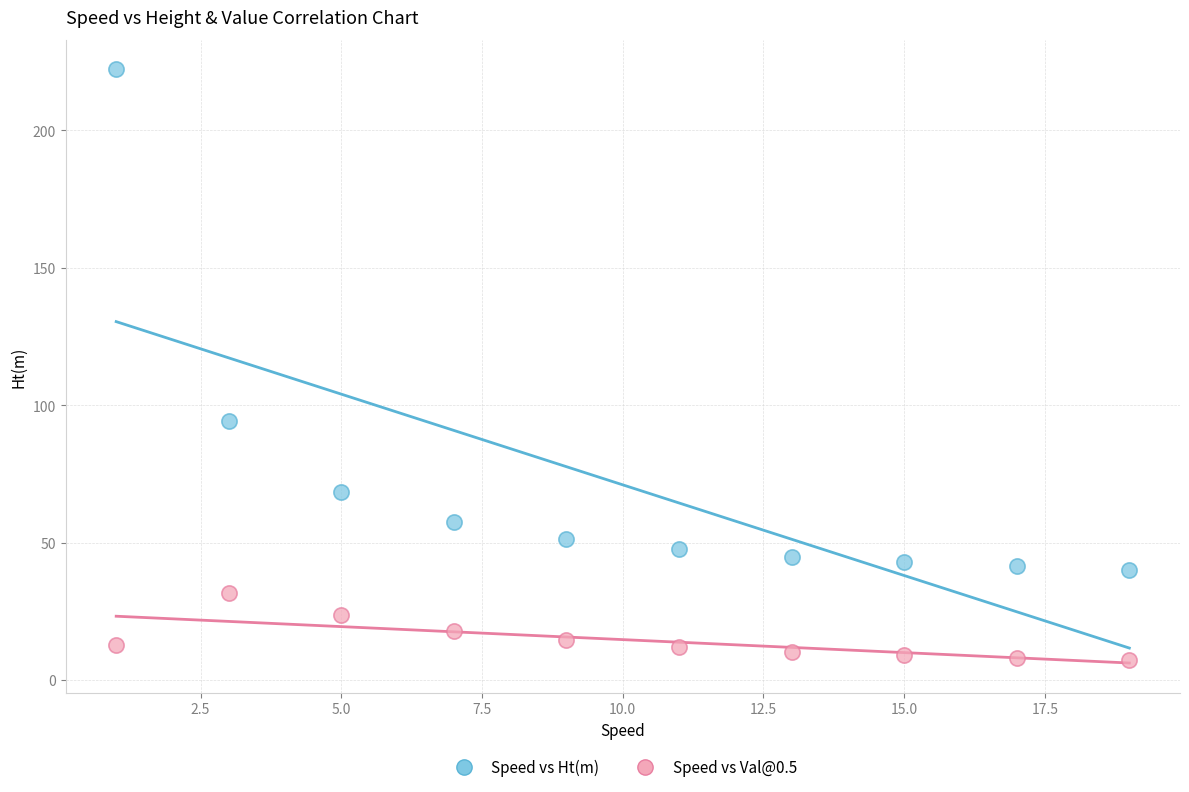

Which series contains the highest Y value?

Speed vs Ht(m)